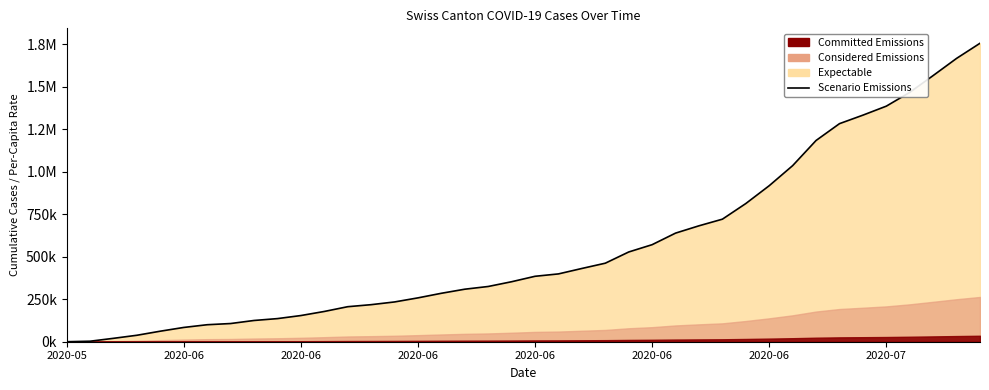

Which has a higher value, 37 or 18?

37